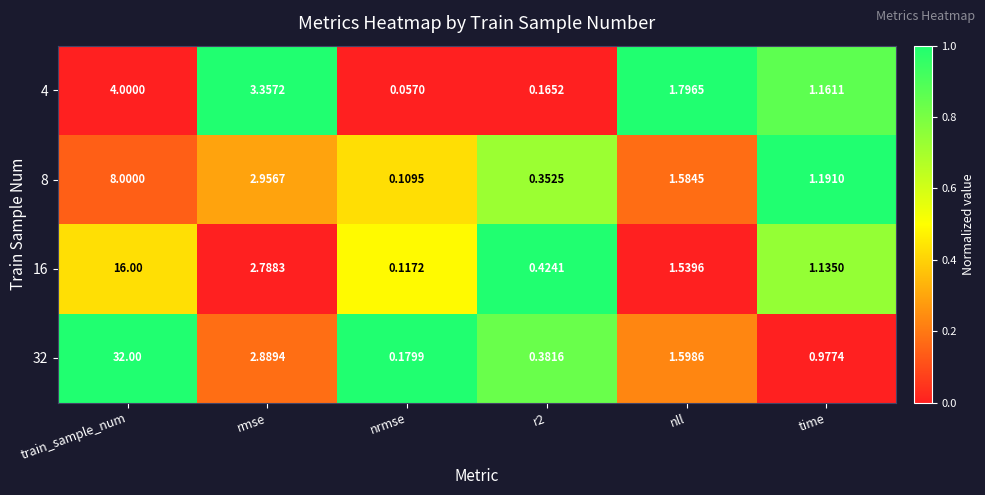

At which category is the sum across all series the highest?

train_sample_num